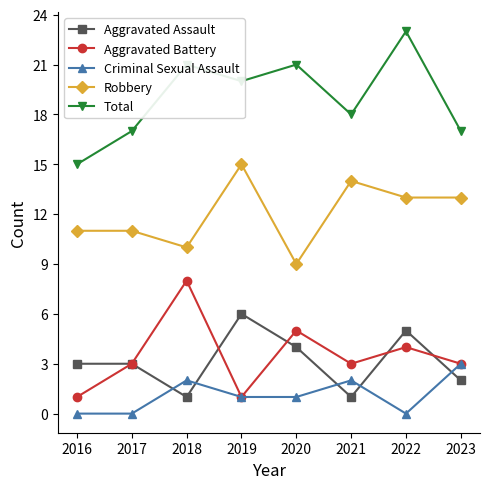

At which category does Total reach its first local valley?

2019